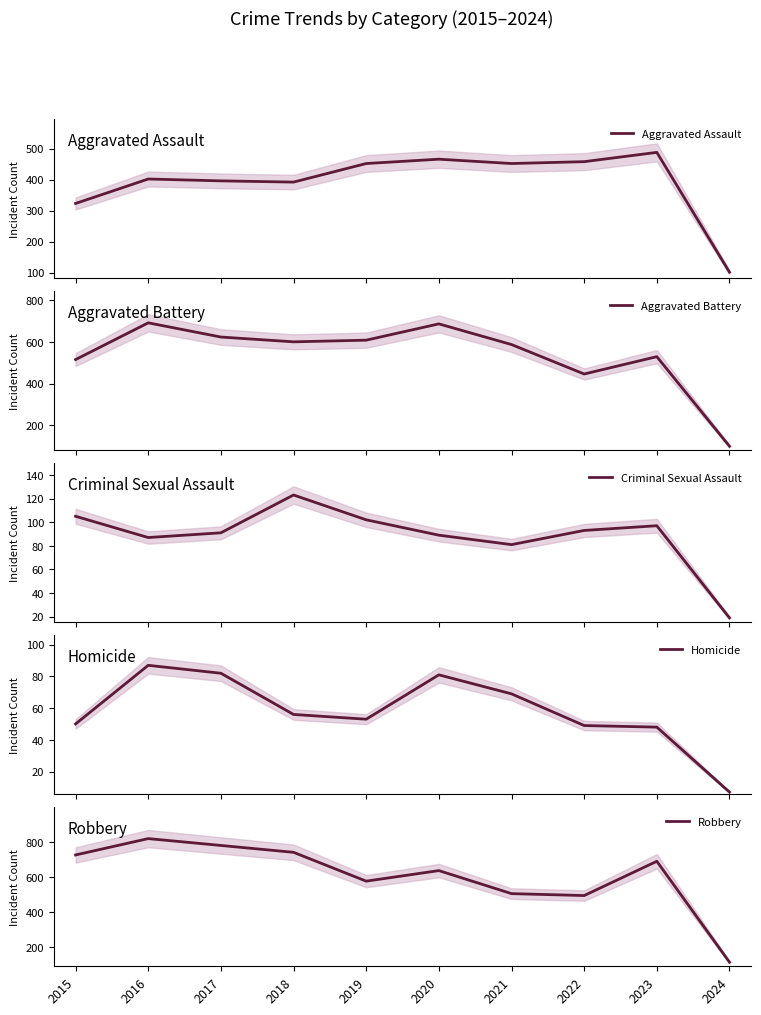

True or false: Aggravated Assault and Homicide intersect in this chart.

False